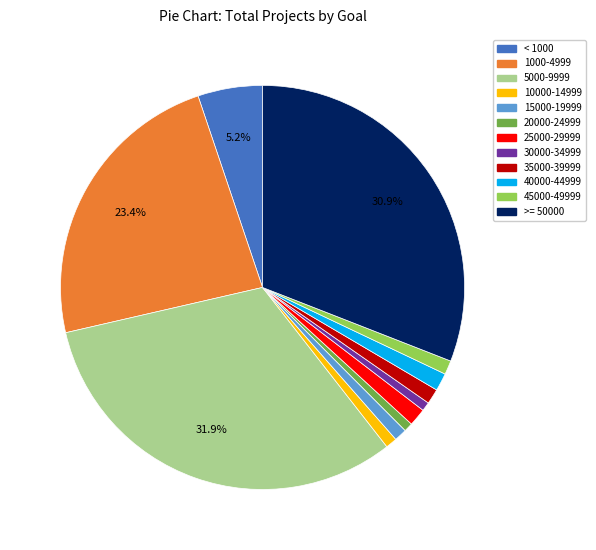

Is there a majority slice in this chart?

No